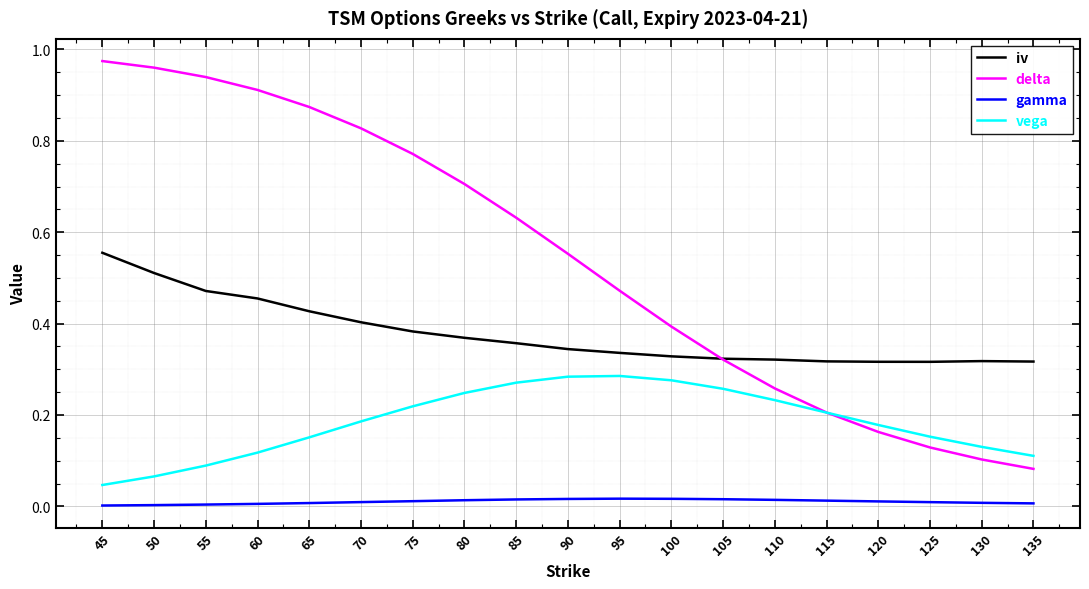

Where is delta nearest to the value 0?

135